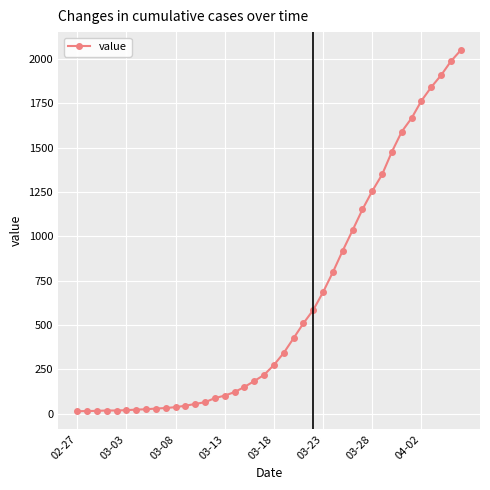

What is the difference between the second highest and second lowest values?

1973